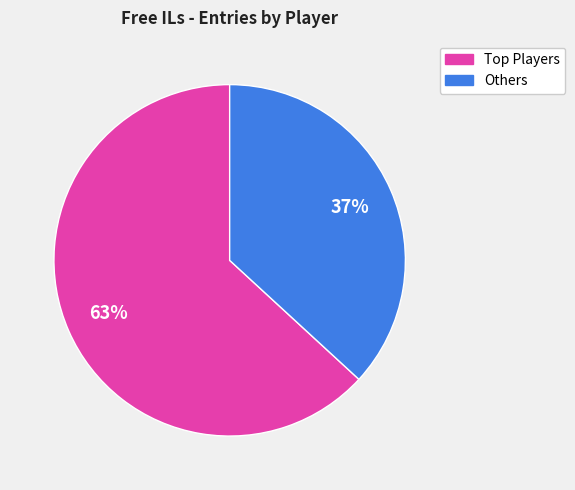

To the nearest percent, what is the difference between the largest and smallest slice percentages?

26%